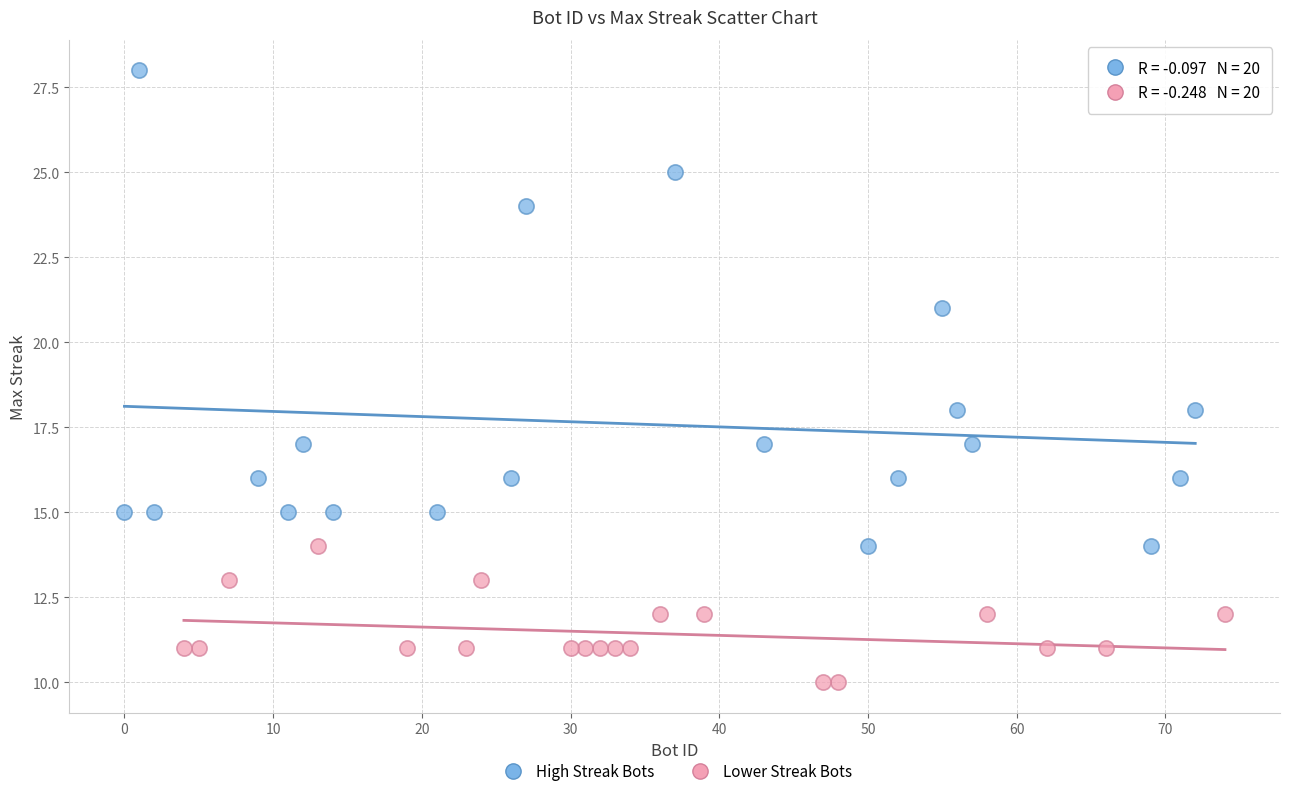

Which series contains the highest Y value?

High Streak Bots